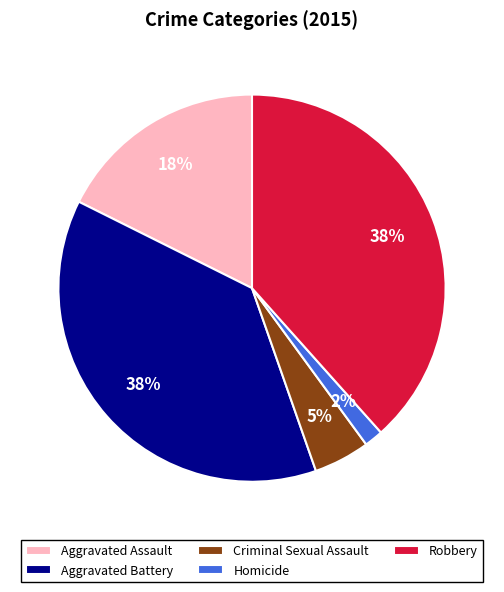

The Aggravated Battery slice represents 38% of the pie. True or false?

True